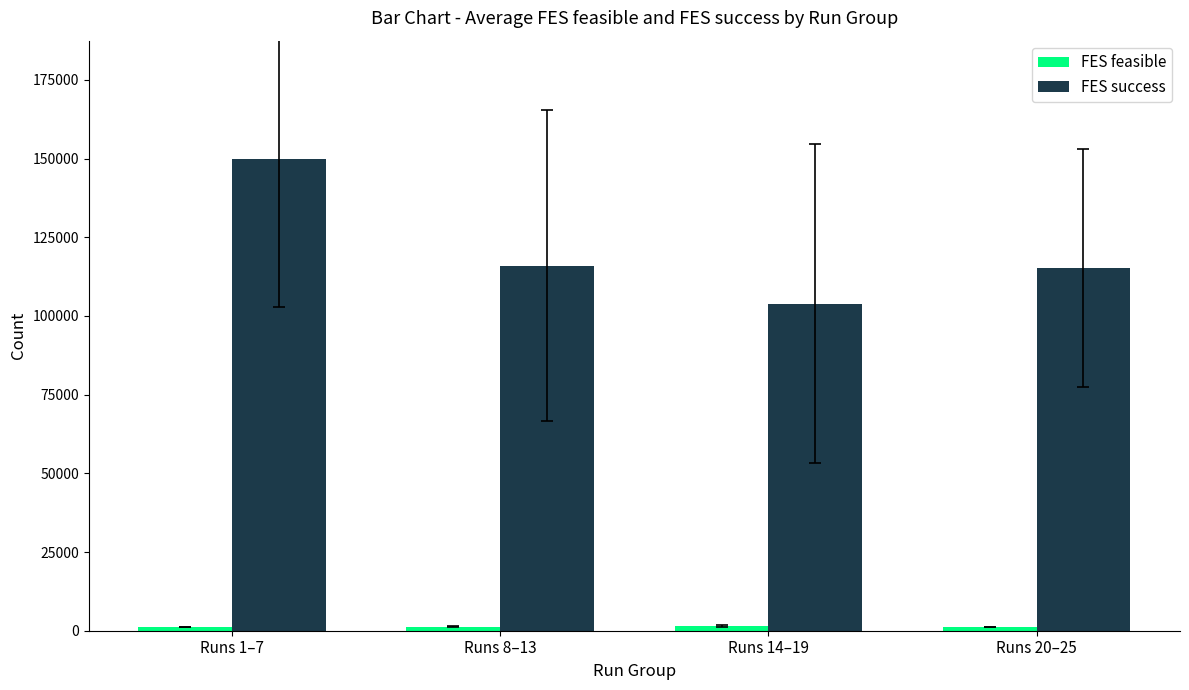

What is the maximum value shown in the chart?

149958.0